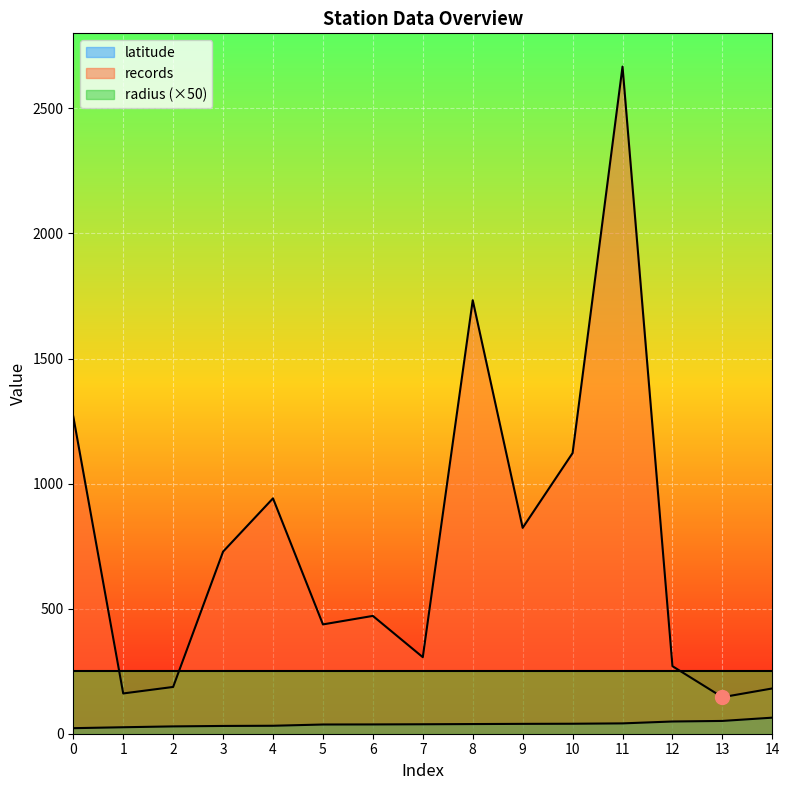

True or false: records has more than 1 interior local peaks.

True